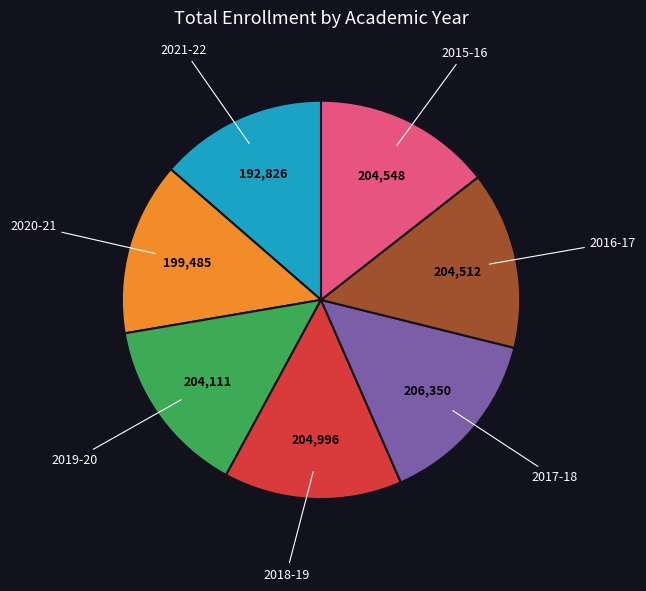

Does any single category account for the majority?

No